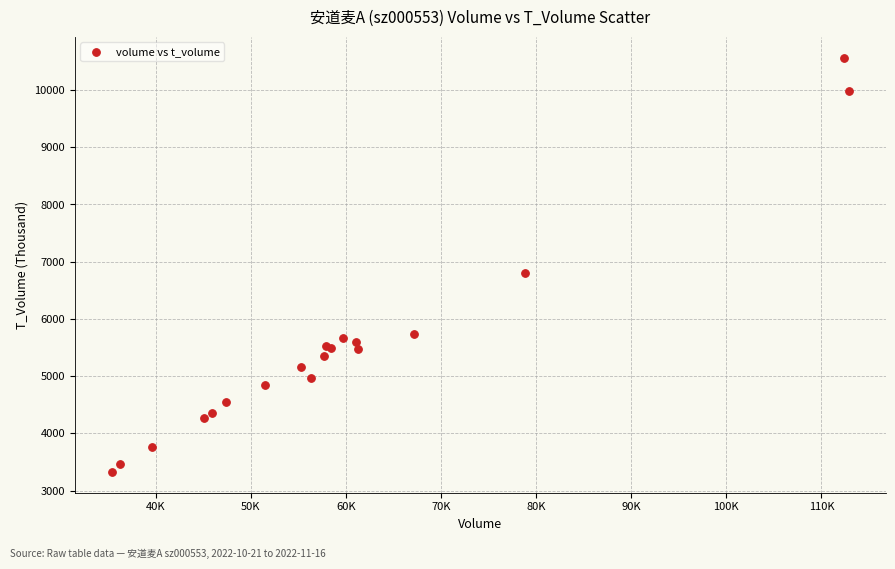

What Y value in the scatter plot is closest to 6946?

6799